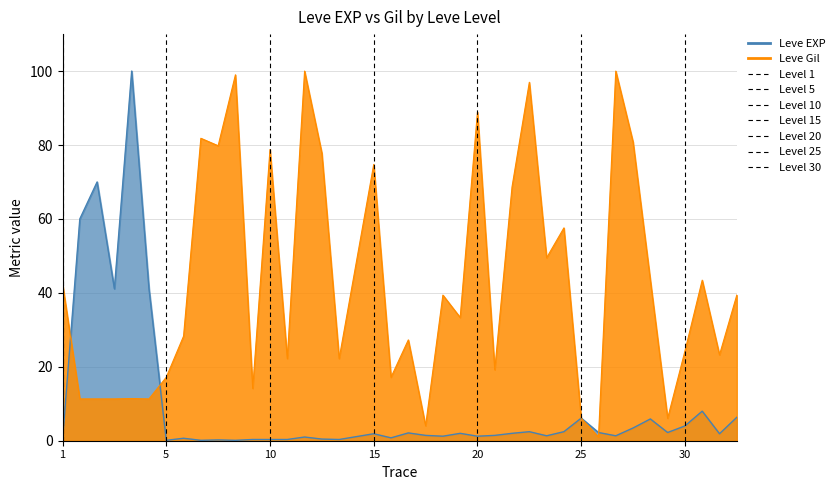

At how many categories does at least one series exceed 24?

29